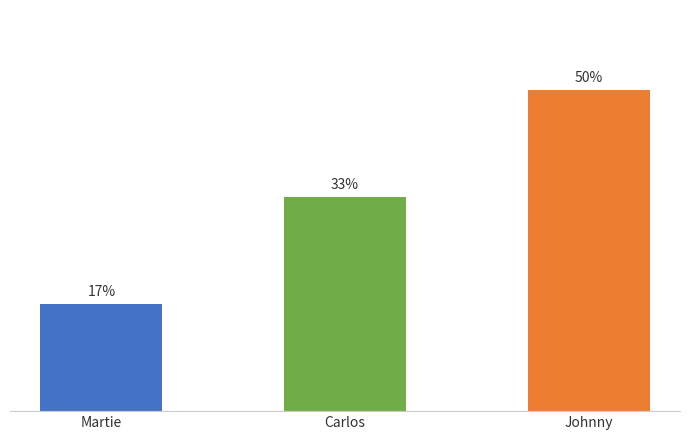

Rank the categories by value from lowest to highest.

Martie, Carlos, Johnny